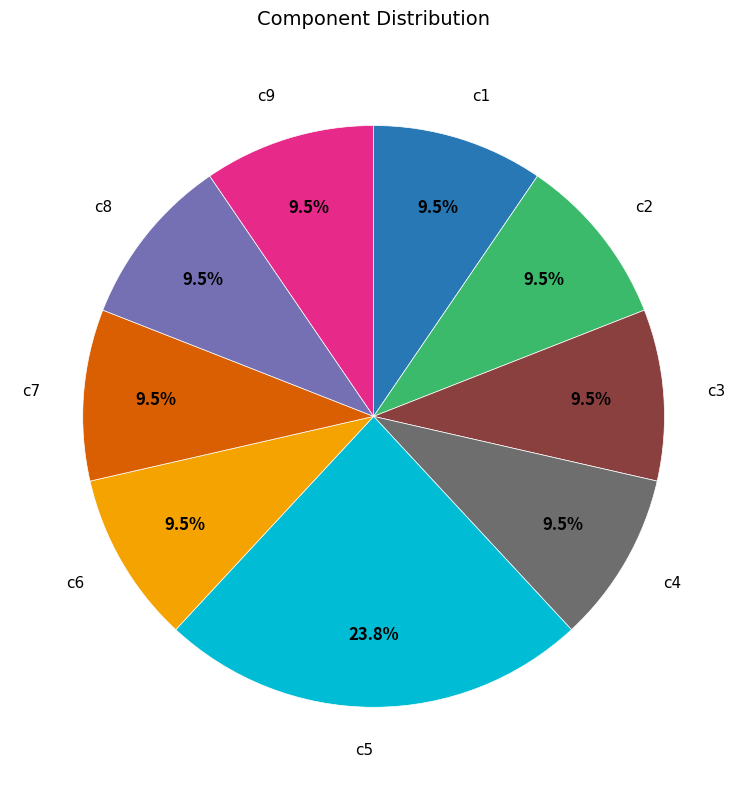

Is there any slice that represents more than half of the pie?

No